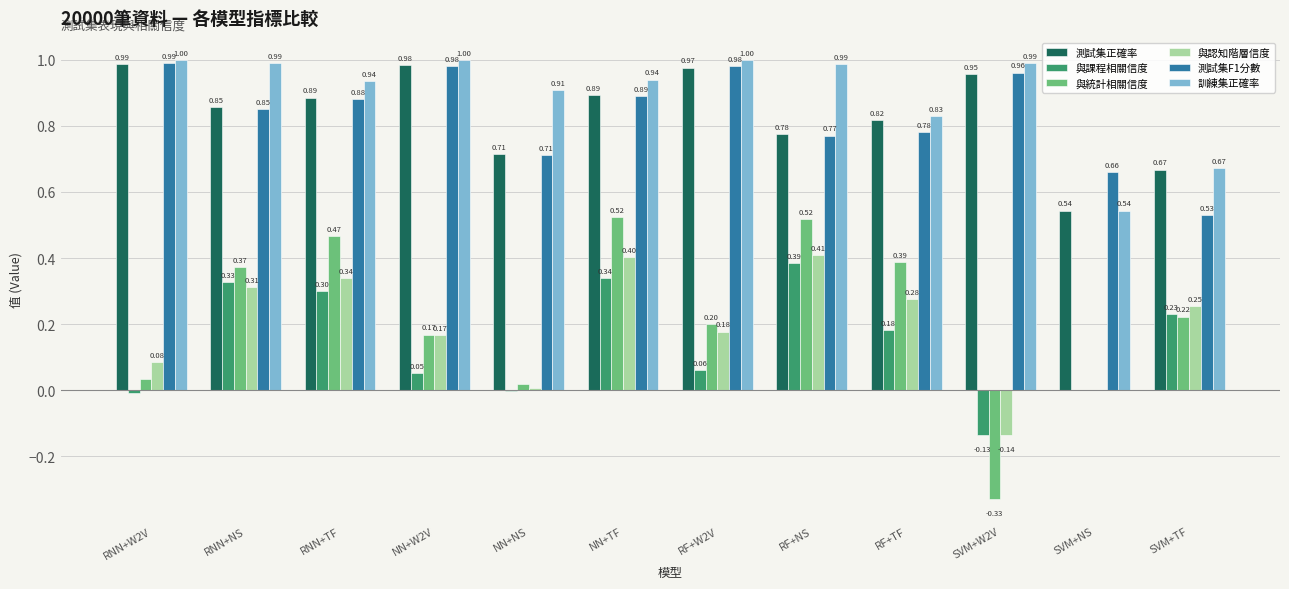

Where is 與統計相關信度 nearest to the value 0?

SVM+NS